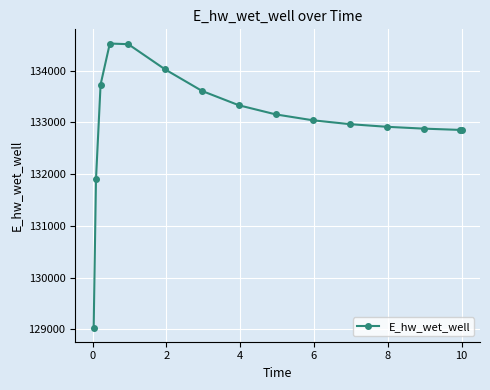

How many lines are shown in the chart?

1